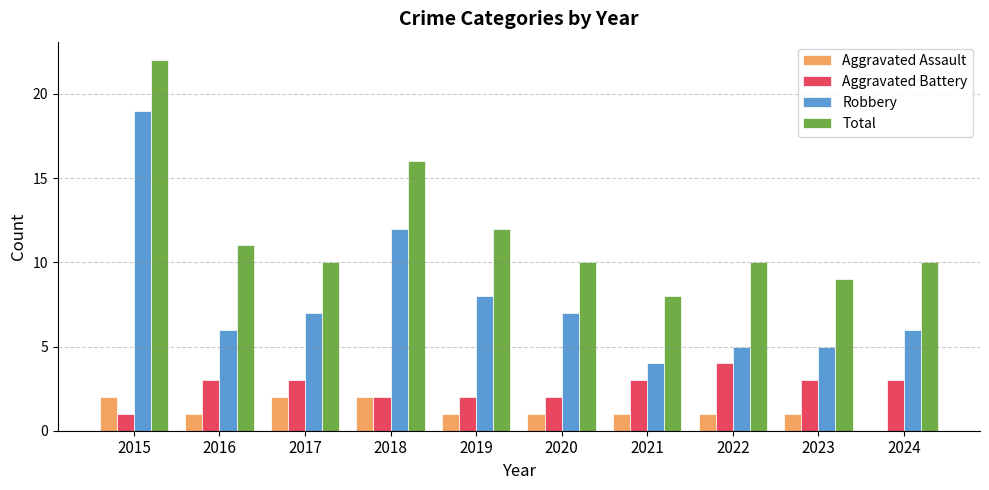

The Robbery series shows 4 at 2021. True or false?

True